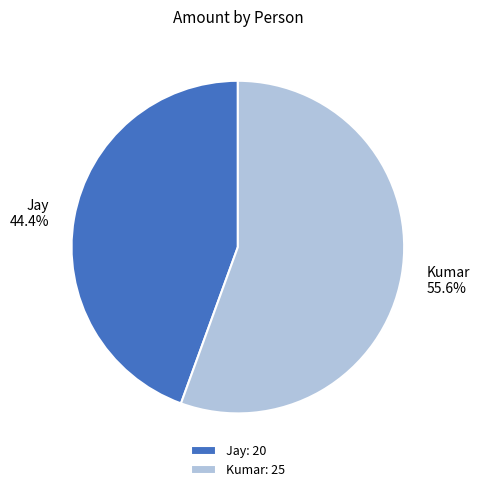

What is the majority slice?

Kumar